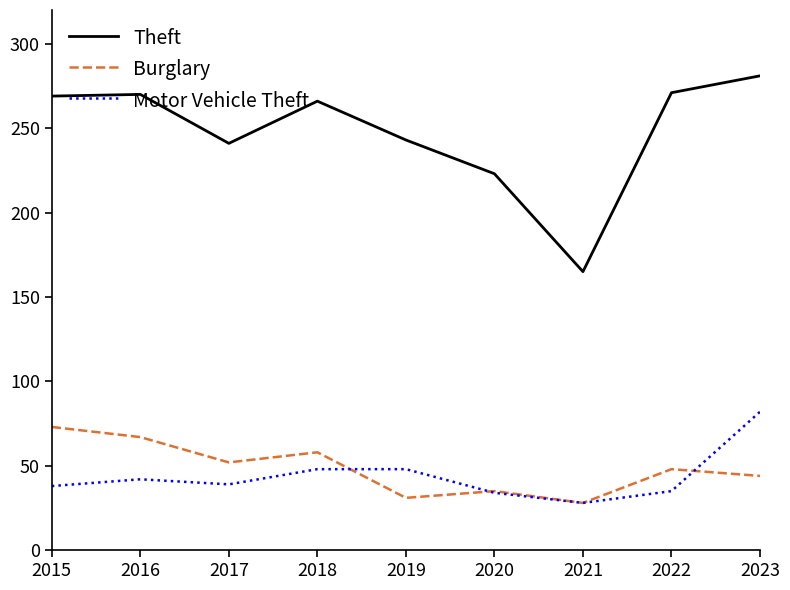

What is the difference between the highest and lowest values at 2015?

231